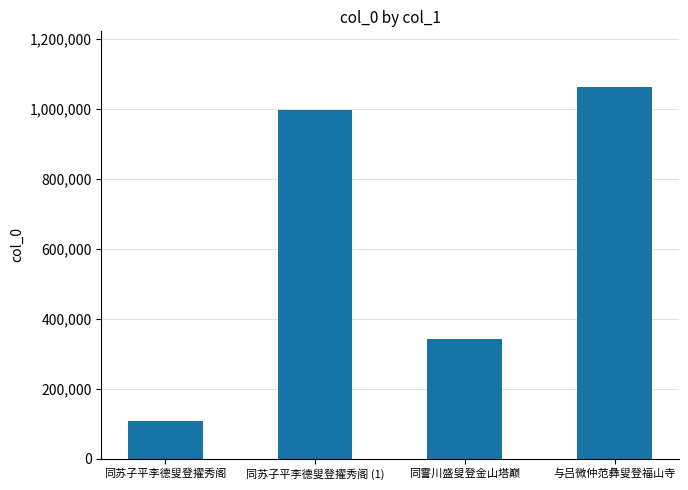

Is it true that the value at 与吕微仲范彝叟登福山寺 is 1063042?

True